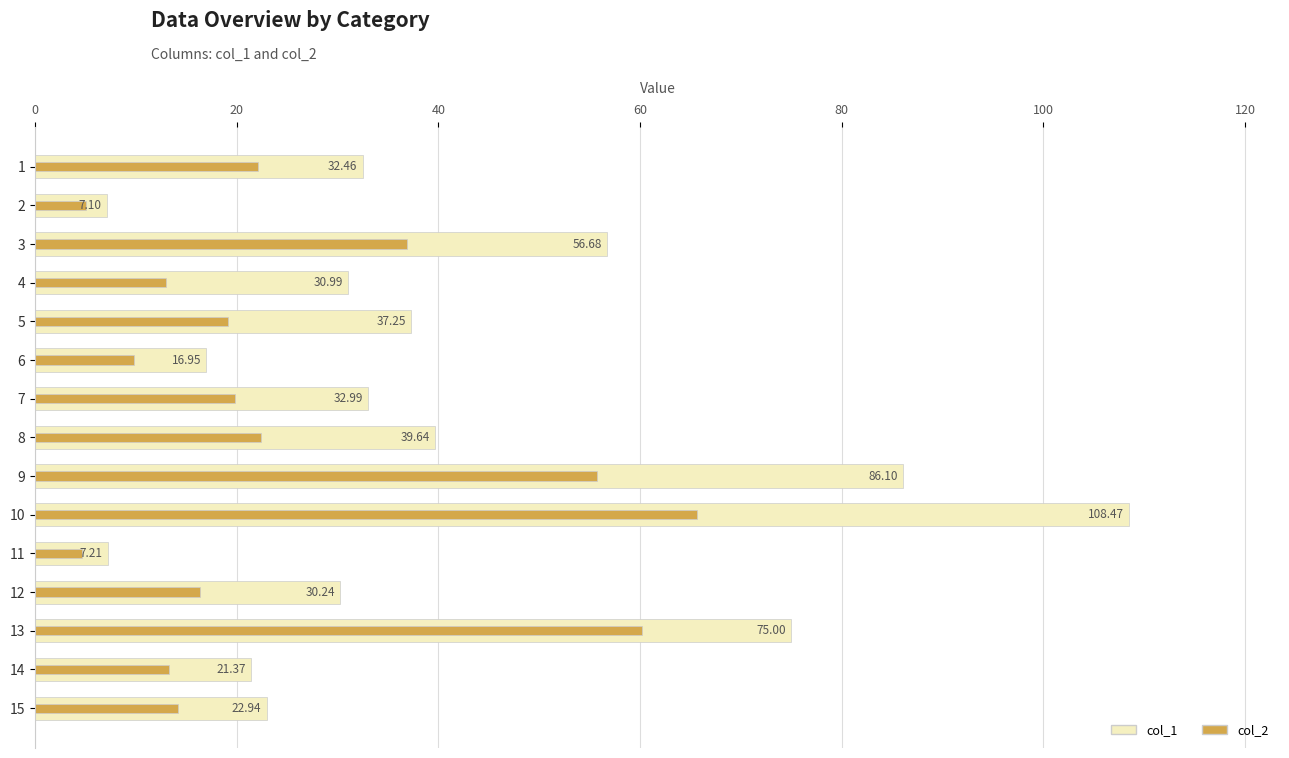

Reading left to right, transcribe all the data shown in this chart.

col_1: 32.5	7.1	56.7	31.0	37.3	17.0	33.0	39.6	86.1	108.5	7.2	30.2	75.0	21.4	22.9
col_2: 22.1	5.1	36.9	12.9	19.1	9.8	19.8	22.4	55.7	65.6	4.7	16.3	60.1	13.3	14.1